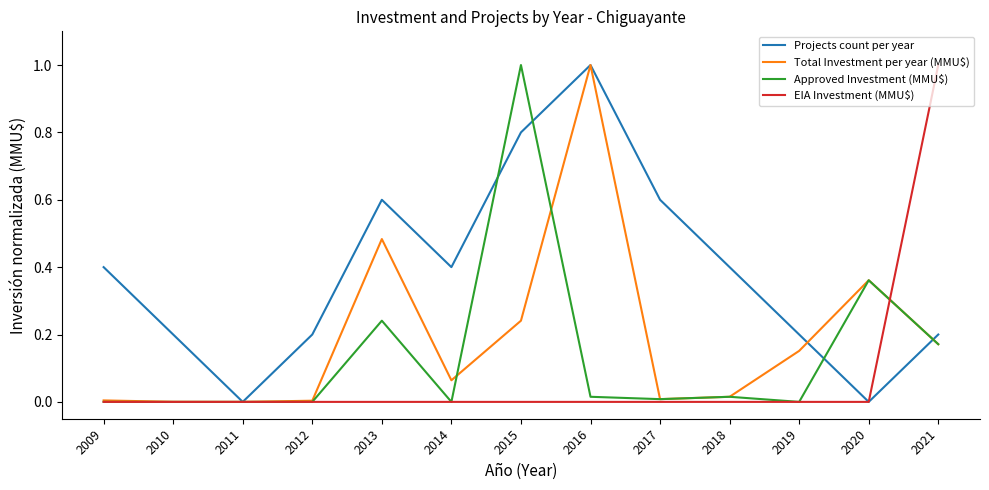

Which series has the largest total across all categories?

Projects count per year